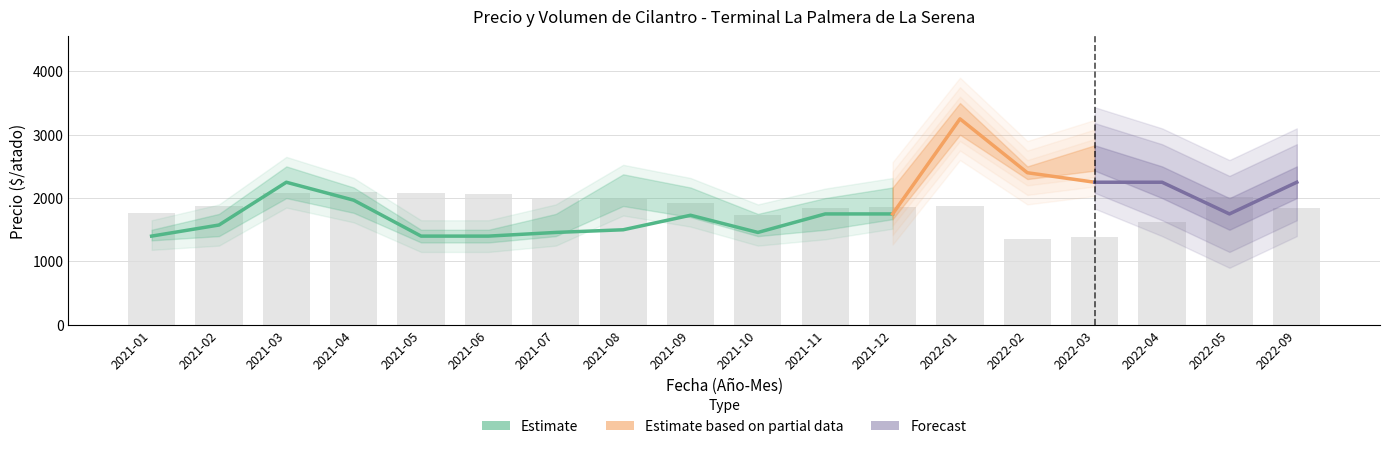

Reading left to right, list all the values displayed in this chart.

Volumen: 2021-01=3050	2021-02=3250	2021-03=3600	2021-04=3633	2021-05=3587	2021-06=3560	2021-07=3450	2021-08=3440	2021-09=3330	2021-10=3000	2021-11=3200	2021-12=3225	2022-01=3250	2022-02=2350	2022-03=2387	2022-04=2800	2022-05=3500	2022-09=3200
Precio promedio ponderado: 2021-01=1400	2021-02=1575	2021-03=2250	2021-04=1967	2021-05=1400	2021-06=1400	2021-07=1458	2021-08=1500	2021-09=1729	2021-10=1458	2021-11=1750	2021-12=1750	2022-01=3250	2022-02=2400	2022-03=2250	2022-04=2250	2022-05=1750	2022-09=2250
Precio minimo: 2021-01=1333	2021-02=1400	2021-03=2000	2021-04=1767	2021-05=1300	2021-06=1300	2021-07=1400	2021-08=1875	2021-09=1700	2021-10=1400	2021-11=1500	2021-12=1667	2022-01=3000	2022-02=2300	2022-03=2433	2022-04=2000	2022-05=1500	2022-09=2000
Precio maximo: 2021-01=1500	2021-02=1750	2021-03=2500	2021-04=2167	2021-05=1500	2021-06=1500	2021-07=1750	2021-08=2375	2021-09=2167	2021-10=1750	2021-11=2000	2021-12=2167	2022-01=3500	2022-02=2500	2022-03=2833	2022-04=2500	2022-05=2000	2022-09=2500